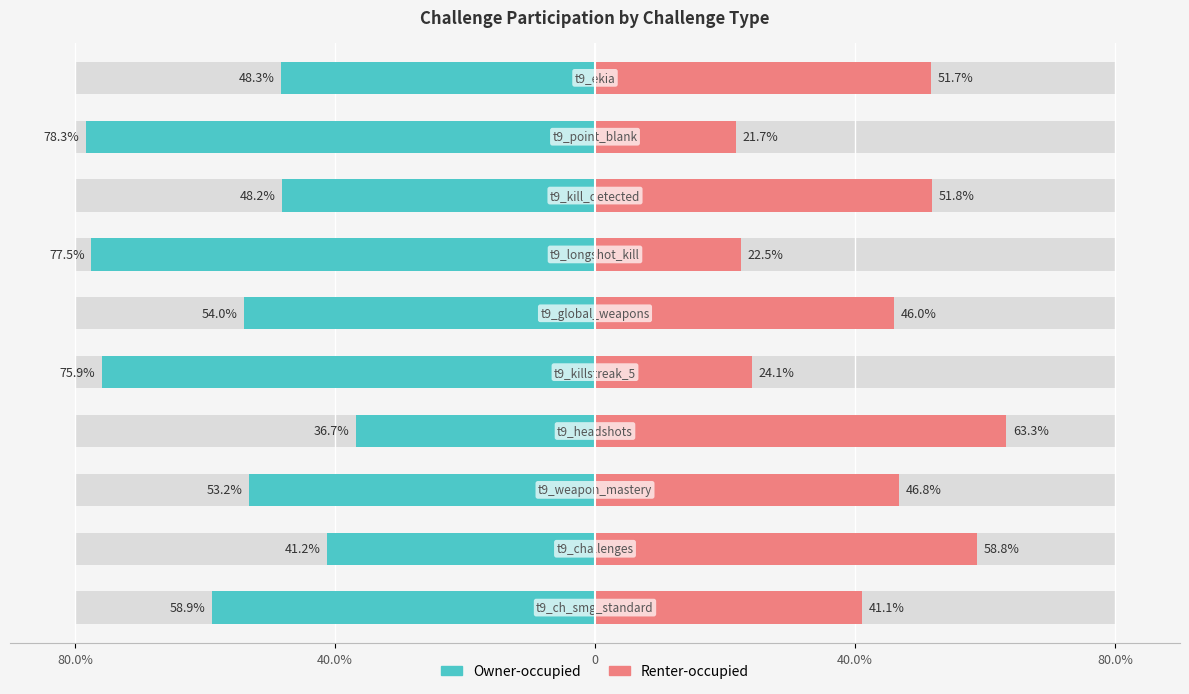

What is the minimum value for Renter-occupied?

21.7